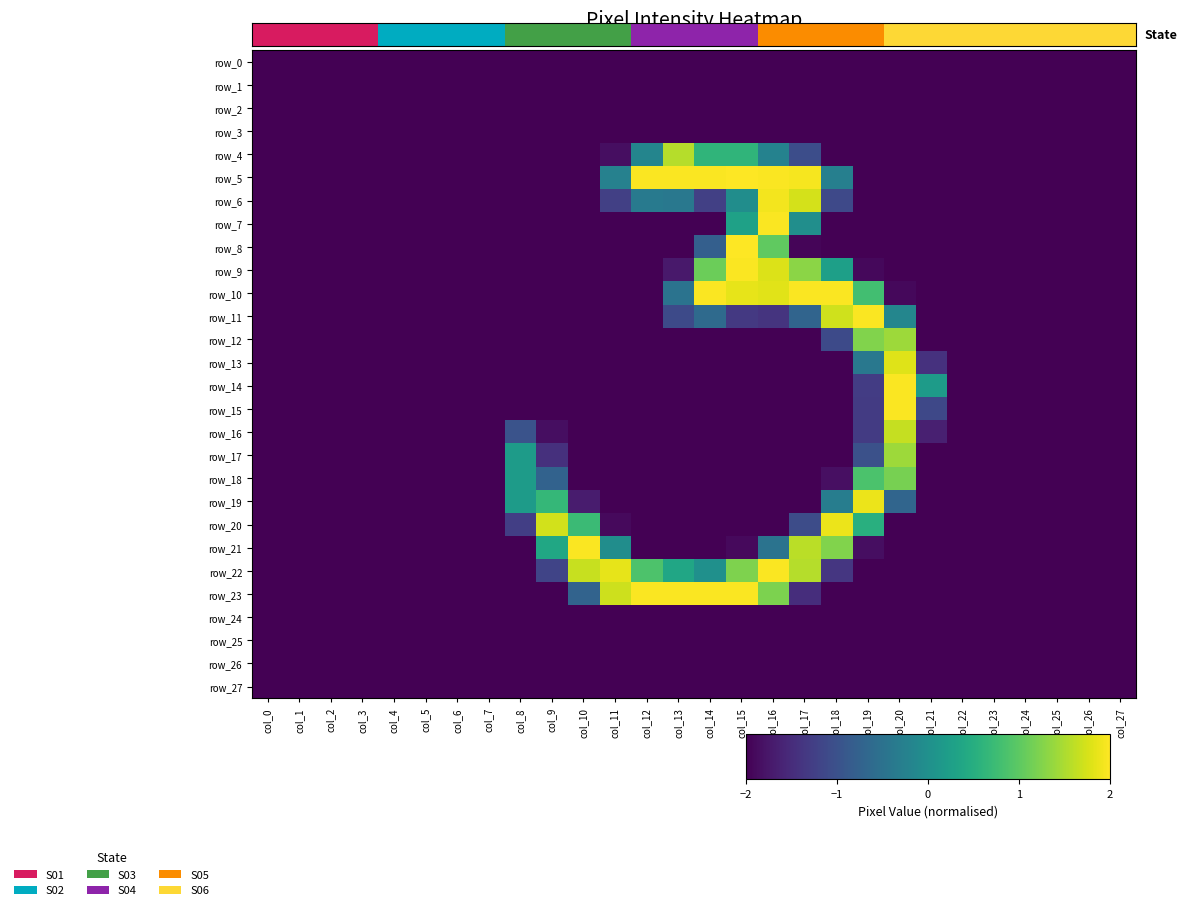

Reading right to left, list all the values displayed in this chart.

row_0: -2.0	-2.0	-2.0	-2.0	-2.0	-2.0	-2.0	-2.0	-2.0	-2.0	-2.0	-2.0	-2.0	-2.0	-2.0	-2.0	-2.0	-2.0	-2.0	-2.0	-2.0	-2.0	-2.0	-2.0	-2.0	-2.0	-2.0	-2.0
row_1: -2.0	-2.0	-2.0	-2.0	-2.0	-2.0	-2.0	-2.0	-2.0	-2.0	-2.0	-2.0	-2.0	-2.0	-2.0	-2.0	-2.0	-2.0	-2.0	-2.0	-2.0	-2.0	-2.0	-2.0	-2.0	-2.0	-2.0	-2.0
row_2: -2.0	-2.0	-2.0	-2.0	-2.0	-2.0	-2.0	-2.0	-2.0	-2.0	-2.0	-2.0	-2.0	-2.0	-2.0	-2.0	-2.0	-2.0	-2.0	-2.0	-2.0	-2.0	-2.0	-2.0	-2.0	-2.0	-2.0	-2.0
row_3: -2.0	-2.0	-2.0	-2.0	-2.0	-2.0	-2.0	-2.0	-2.0	-2.0	-2.0	-2.0	-2.0	-2.0	-2.0	-2.0	-2.0	-2.0	-2.0	-2.0	-2.0	-2.0	-2.0	-2.0	-2.0	-2.0	-2.0	-2.0
row_4: -2.0	-2.0	-2.0	-2.0	-2.0	-2.0	-2.0	-2.0	-2.0	-2.0	-1.1	-0.2	0.6	0.6	1.6	-0.2	-1.9	-2.0	-2.0	-2.0	-2.0	-2.0	-2.0	-2.0	-2.0	-2.0	-2.0	-2.0
row_5: -2.0	-2.0	-2.0	-2.0	-2.0	-2.0	-2.0	-2.0	-2.0	-0.3	2.0	2.0	2.0	2.0	2.0	2.0	-0.2	-2.0	-2.0	-2.0	-2.0	-2.0	-2.0	-2.0	-2.0	-2.0	-2.0	-2.0
row_6: -2.0	-2.0	-2.0	-2.0	-2.0	-2.0	-2.0	-2.0	-2.0	-1.1	1.7	1.9	-0.0	-1.2	-0.4	-0.4	-1.2	-2.0	-2.0	-2.0	-2.0	-2.0	-2.0	-2.0	-2.0	-2.0	-2.0	-2.0
row_7: -2.0	-2.0	-2.0	-2.0	-2.0	-2.0	-2.0	-2.0	-2.0	-2.0	-0.0	2.0	0.3	-2.0	-2.0	-2.0	-2.0	-2.0	-2.0	-2.0	-2.0	-2.0	-2.0	-2.0	-2.0	-2.0	-2.0	-2.0
row_8: -2.0	-2.0	-2.0	-2.0	-2.0	-2.0	-2.0	-2.0	-2.0	-2.0	-2.0	1.0	2.0	-0.8	-2.0	-2.0	-2.0	-2.0	-2.0	-2.0	-2.0	-2.0	-2.0	-2.0	-2.0	-2.0	-2.0	-2.0
row_9: -2.0	-2.0	-2.0	-2.0	-2.0	-2.0	-2.0	-2.0	-1.9	0.3	1.3	1.8	2.0	1.1	-1.7	-2.0	-2.0	-2.0	-2.0	-2.0	-2.0	-2.0	-2.0	-2.0	-2.0	-2.0	-2.0	-2.0
row_10: -2.0	-2.0	-2.0	-2.0	-2.0	-2.0	-2.0	-1.9	0.8	2.0	2.0	1.8	1.9	2.0	-0.5	-2.0	-2.0	-2.0	-2.0	-2.0	-2.0	-2.0	-2.0	-2.0	-2.0	-2.0	-2.0	-2.0
row_11: -2.0	-2.0	-2.0	-2.0	-2.0	-2.0	-2.0	-0.2	2.0	1.7	-0.7	-1.4	-1.3	-0.6	-1.1	-2.0	-2.0	-2.0	-2.0	-2.0	-2.0	-2.0	-2.0	-2.0	-2.0	-2.0	-2.0	-2.0
row_12: -2.0	-2.0	-2.0	-2.0	-2.0	-2.0	-2.0	1.4	1.2	-1.1	-2.0	-2.0	-2.0	-2.0	-2.0	-2.0	-2.0	-2.0	-2.0	-2.0	-2.0	-2.0	-2.0	-2.0	-2.0	-2.0	-2.0	-2.0
row_13: -2.0	-2.0	-2.0	-2.0	-2.0	-2.0	-1.4	1.8	-0.4	-2.0	-2.0	-2.0	-2.0	-2.0	-2.0	-2.0	-2.0	-2.0	-2.0	-2.0	-2.0	-2.0	-2.0	-2.0	-2.0	-2.0	-2.0	-2.0
row_14: -2.0	-2.0	-2.0	-2.0	-2.0	-2.0	0.2	2.0	-1.3	-2.0	-2.0	-2.0	-2.0	-2.0	-2.0	-2.0	-2.0	-2.0	-2.0	-2.0	-2.0	-2.0	-2.0	-2.0	-2.0	-2.0	-2.0	-2.0
row_15: -2.0	-2.0	-2.0	-2.0	-2.0	-2.0	-1.1	2.0	-1.3	-2.0	-2.0	-2.0	-2.0	-2.0	-2.0	-2.0	-2.0	-2.0	-2.0	-2.0	-2.0	-2.0	-2.0	-2.0	-2.0	-2.0	-2.0	-2.0
row_16: -2.0	-2.0	-2.0	-2.0	-2.0	-2.0	-1.7	1.7	-1.3	-2.0	-2.0	-2.0	-2.0	-2.0	-2.0	-2.0	-2.0	-2.0	-1.9	-1.0	-2.0	-2.0	-2.0	-2.0	-2.0	-2.0	-2.0	-2.0
row_17: -2.0	-2.0	-2.0	-2.0	-2.0	-2.0	-2.0	1.4	-1.0	-2.0	-2.0	-2.0	-2.0	-2.0	-2.0	-2.0	-2.0	-2.0	-1.5	0.2	-2.0	-2.0	-2.0	-2.0	-2.0	-2.0	-2.0	-2.0
row_18: -2.0	-2.0	-2.0	-2.0	-2.0	-2.0	-2.0	1.2	0.9	-1.8	-2.0	-2.0	-2.0	-2.0	-2.0	-2.0	-2.0	-2.0	-0.7	0.2	-2.0	-2.0	-2.0	-2.0	-2.0	-2.0	-2.0	-2.0
row_19: -2.0	-2.0	-2.0	-2.0	-2.0	-2.0	-2.0	-0.7	1.9	-0.3	-2.0	-2.0	-2.0	-2.0	-2.0	-2.0	-2.0	-1.7	0.7	0.2	-2.0	-2.0	-2.0	-2.0	-2.0	-2.0	-2.0	-2.0
row_20: -2.0	-2.0	-2.0	-2.0	-2.0	-2.0	-2.0	-2.0	0.5	1.9	-1.1	-2.0	-2.0	-2.0	-2.0	-2.0	-1.9	0.7	1.7	-1.3	-2.0	-2.0	-2.0	-2.0	-2.0	-2.0	-2.0	-2.0
row_21: -2.0	-2.0	-2.0	-2.0	-2.0	-2.0	-2.0	-2.0	-1.9	1.2	1.6	-0.5	-1.9	-2.0	-2.0	-2.0	-0.0	2.0	0.4	-2.0	-2.0	-2.0	-2.0	-2.0	-2.0	-2.0	-2.0	-2.0
row_22: -2.0	-2.0	-2.0	-2.0	-2.0	-2.0	-2.0	-2.0	-2.0	-1.4	1.6	2.0	1.2	0.0	0.4	0.9	1.9	1.7	-1.2	-2.0	-2.0	-2.0	-2.0	-2.0	-2.0	-2.0	-2.0	-2.0
row_23: -2.0	-2.0	-2.0	-2.0	-2.0	-2.0	-2.0	-2.0	-2.0	-2.0	-1.5	1.2	2.0	2.0	2.0	2.0	1.7	-0.7	-2.0	-2.0	-2.0	-2.0	-2.0	-2.0	-2.0	-2.0	-2.0	-2.0
row_24: -2.0	-2.0	-2.0	-2.0	-2.0	-2.0	-2.0	-2.0	-2.0	-2.0	-2.0	-2.0	-2.0	-2.0	-2.0	-2.0	-2.0	-2.0	-2.0	-2.0	-2.0	-2.0	-2.0	-2.0	-2.0	-2.0	-2.0	-2.0
row_25: -2.0	-2.0	-2.0	-2.0	-2.0	-2.0	-2.0	-2.0	-2.0	-2.0	-2.0	-2.0	-2.0	-2.0	-2.0	-2.0	-2.0	-2.0	-2.0	-2.0	-2.0	-2.0	-2.0	-2.0	-2.0	-2.0	-2.0	-2.0
row_26: -2.0	-2.0	-2.0	-2.0	-2.0	-2.0	-2.0	-2.0	-2.0	-2.0	-2.0	-2.0	-2.0	-2.0	-2.0	-2.0	-2.0	-2.0	-2.0	-2.0	-2.0	-2.0	-2.0	-2.0	-2.0	-2.0	-2.0	-2.0
row_27: -2.0	-2.0	-2.0	-2.0	-2.0	-2.0	-2.0	-2.0	-2.0	-2.0	-2.0	-2.0	-2.0	-2.0	-2.0	-2.0	-2.0	-2.0	-2.0	-2.0	-2.0	-2.0	-2.0	-2.0	-2.0	-2.0	-2.0	-2.0